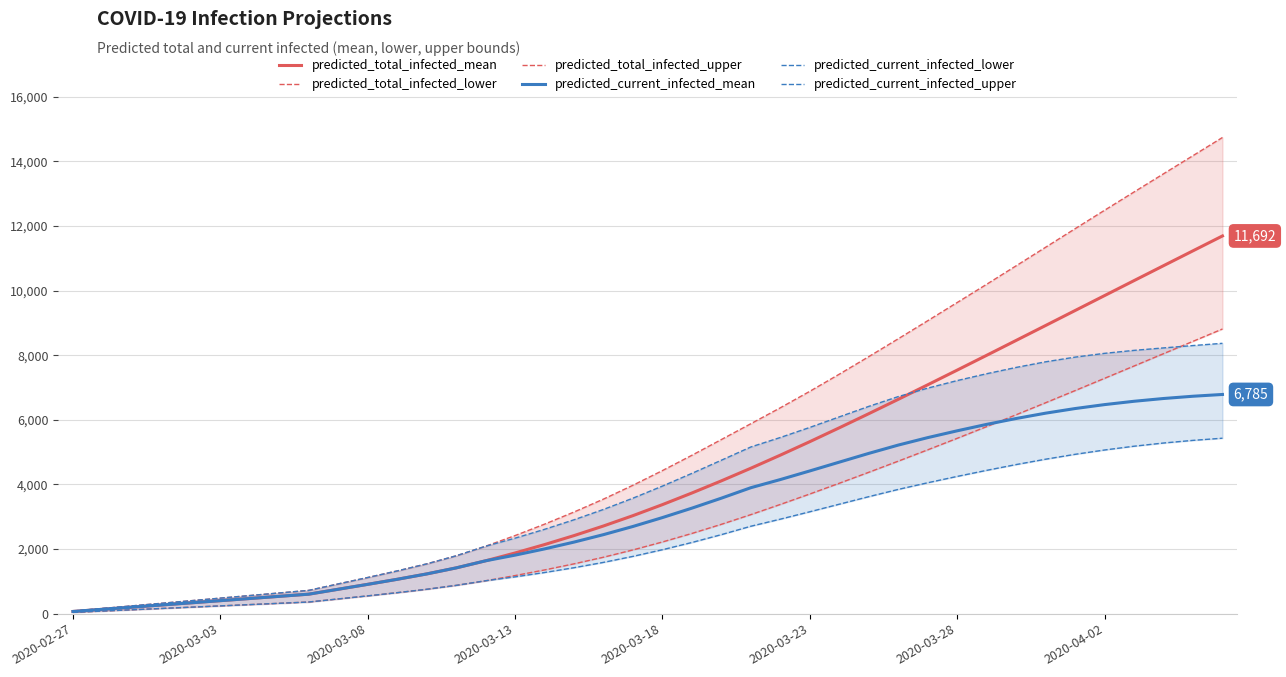

What is the smallest value displayed?

40